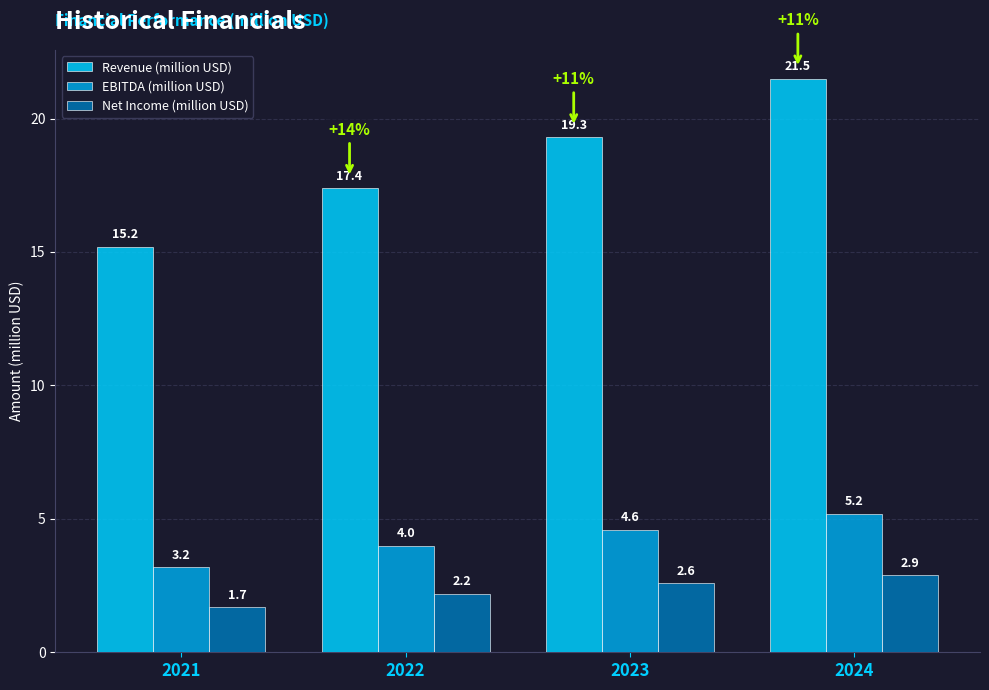

At how many categories does at least one series exceed 19?

2